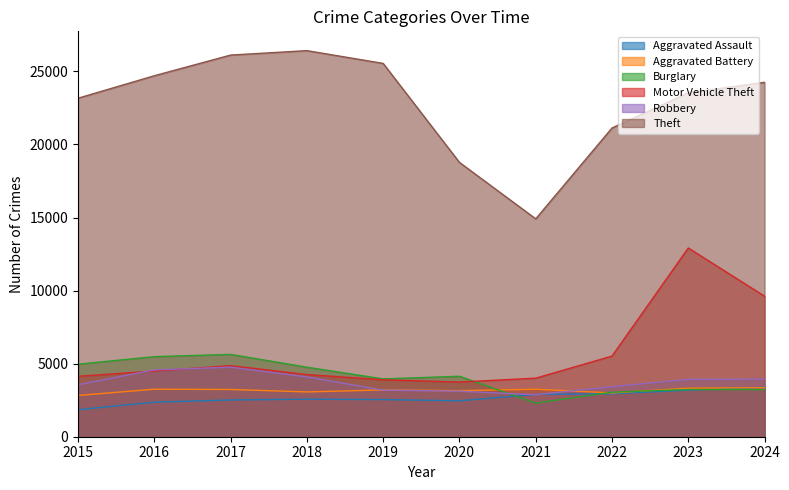

How many values in the Robbery series are below 3923?

5